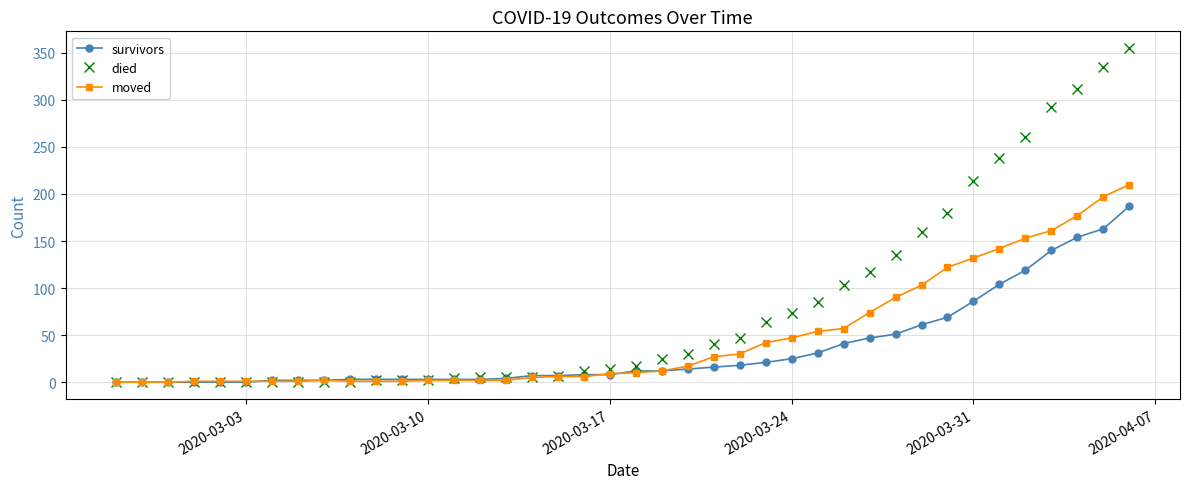

What is the difference between the maximum and minimum values in the died series?

355